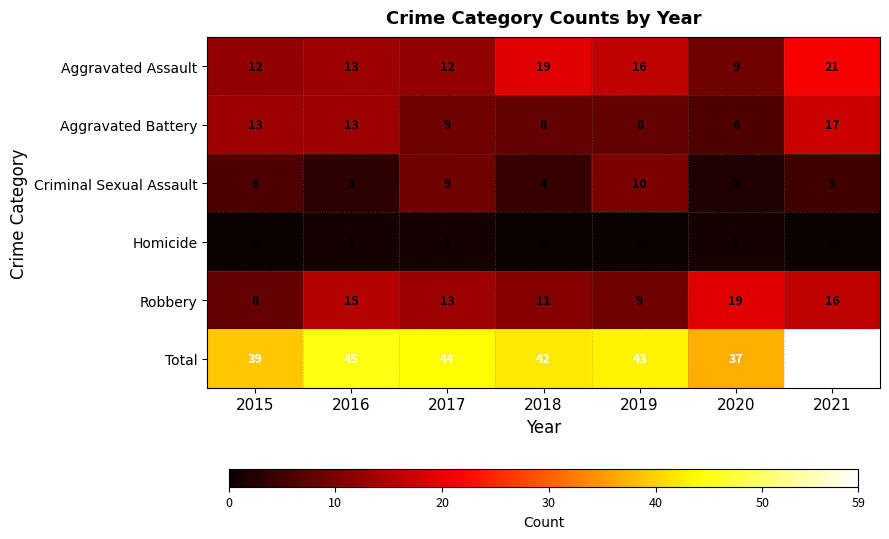

At 2019, list the series in order from largest to smallest.

Total, Aggravated Assault, Criminal Sexual Assault, Robbery, Aggravated Battery, Homicide